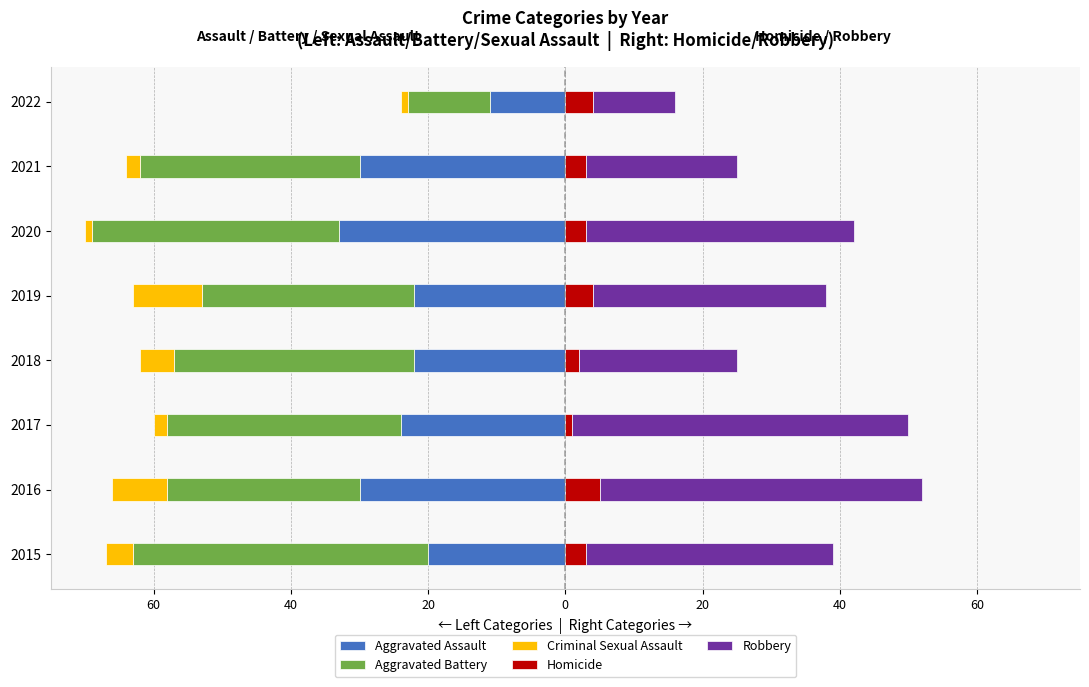

How many data points in Homicide are less than 3?

2